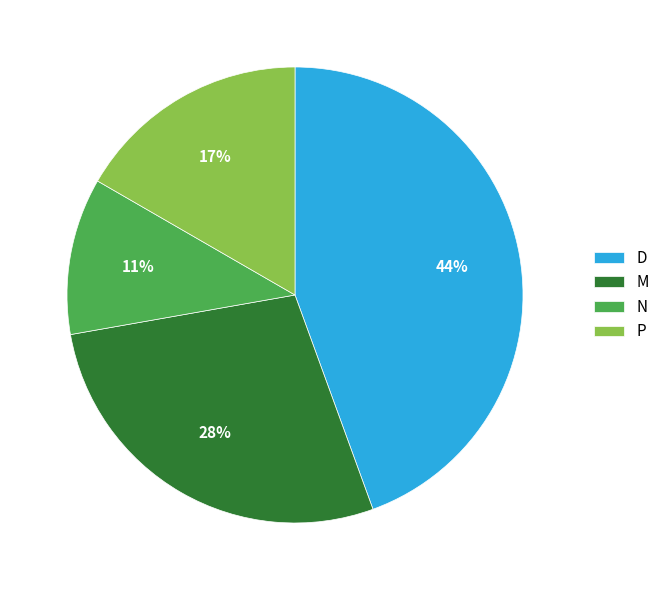

To the nearest percent, what is the combined percentage of D and P?

61%